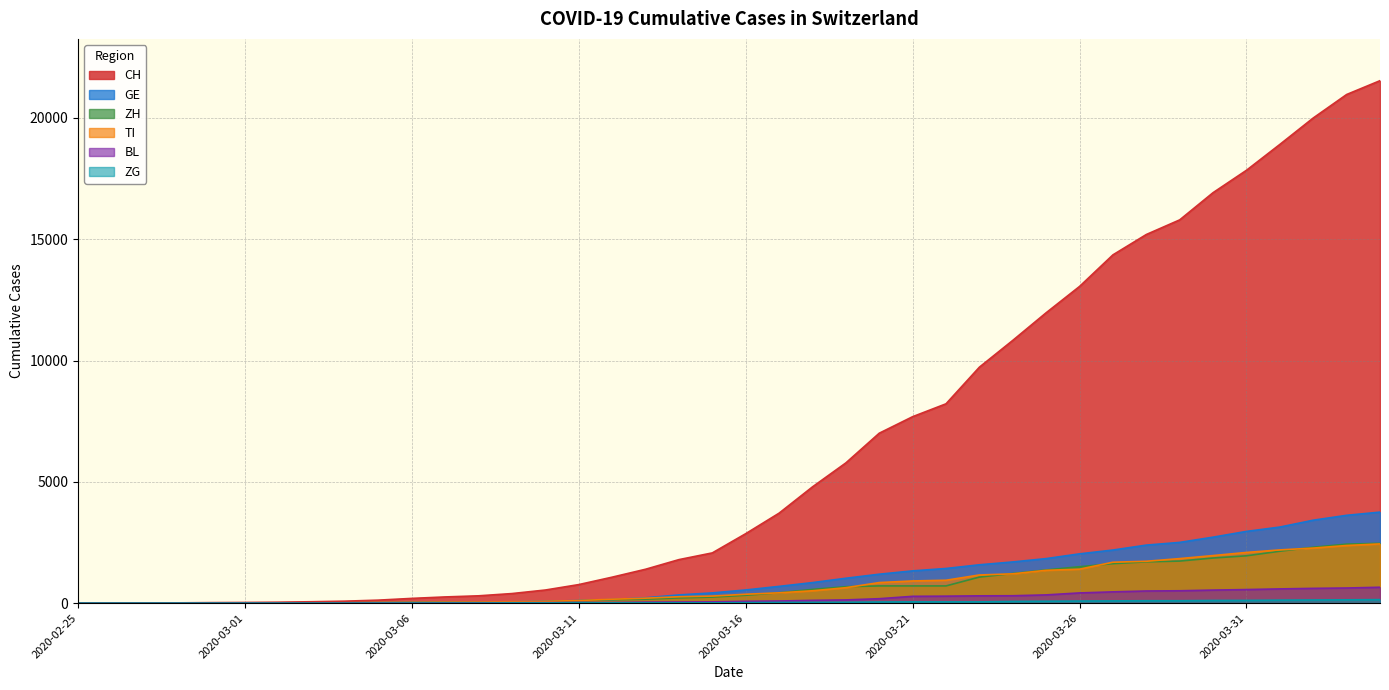

Which category has the lowest value across all series?

2020-02-25